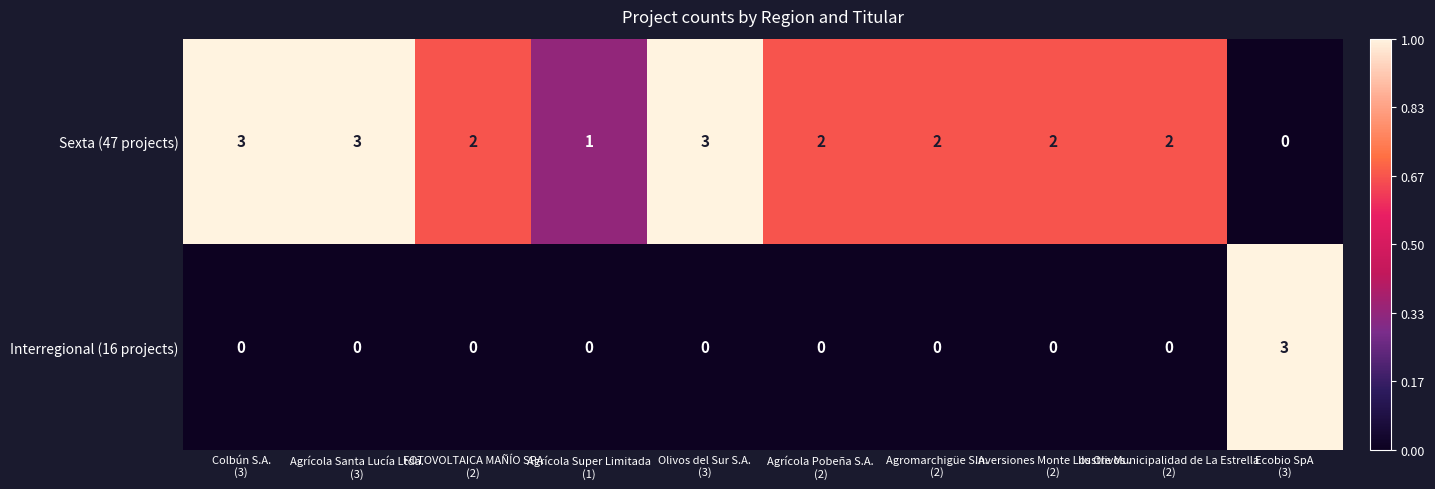

List the series in order of their overall mean, lowest first.

Interregional (16 projects), Sexta (47 projects)